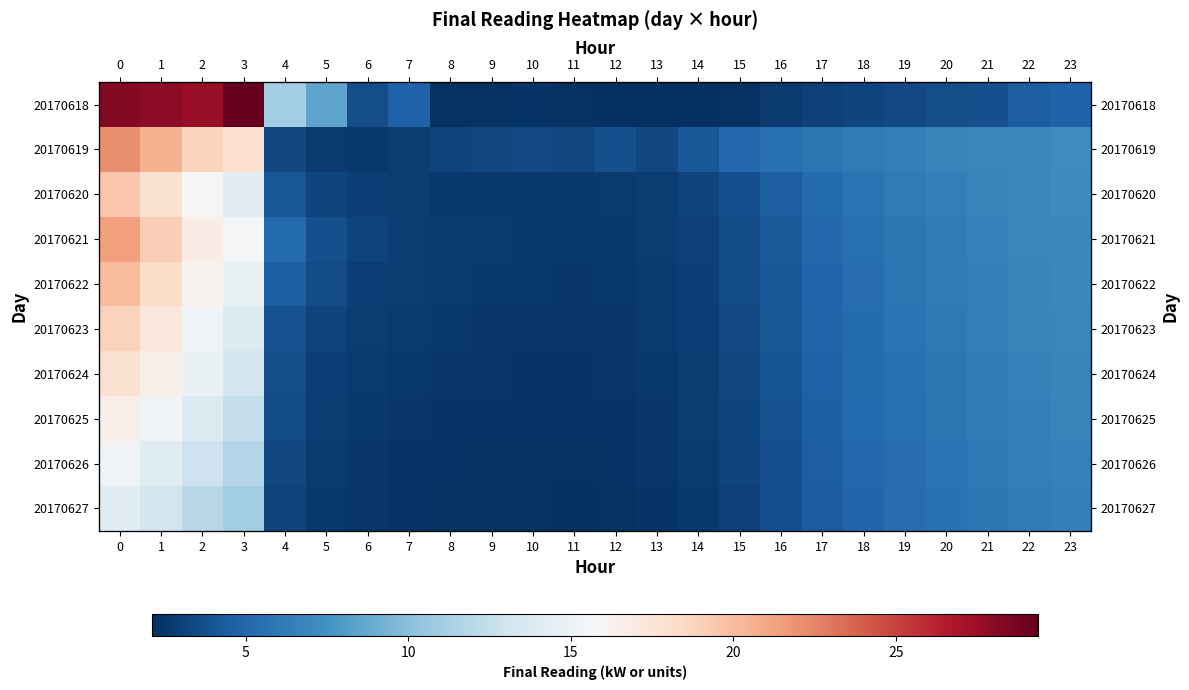

Which label corresponds to the smallest value in the chart?

13